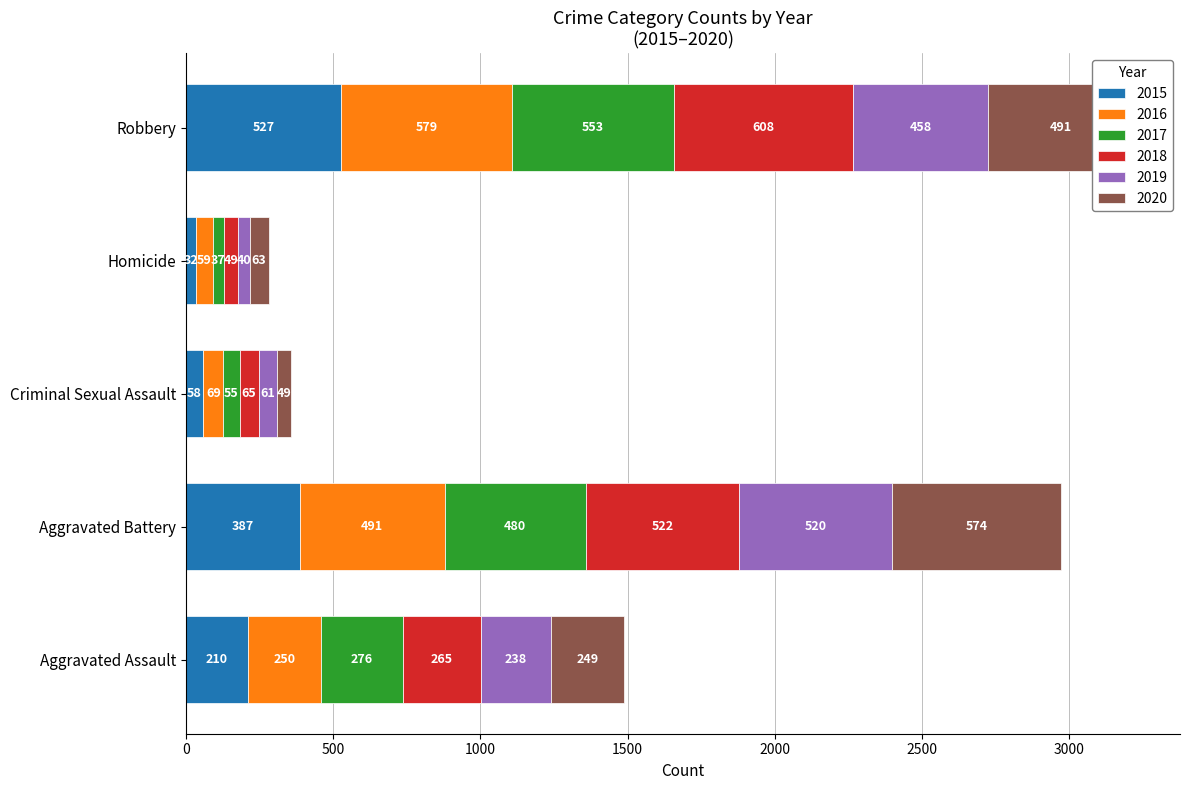

What is the total value across all series at Robbery?

3216